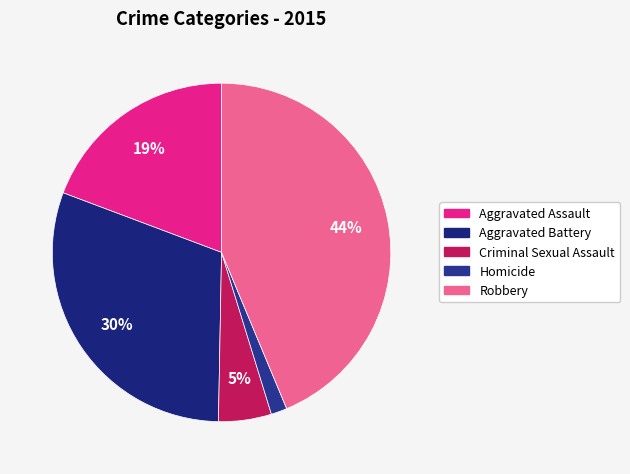

Which category has the biggest portion of the pie?

Robbery